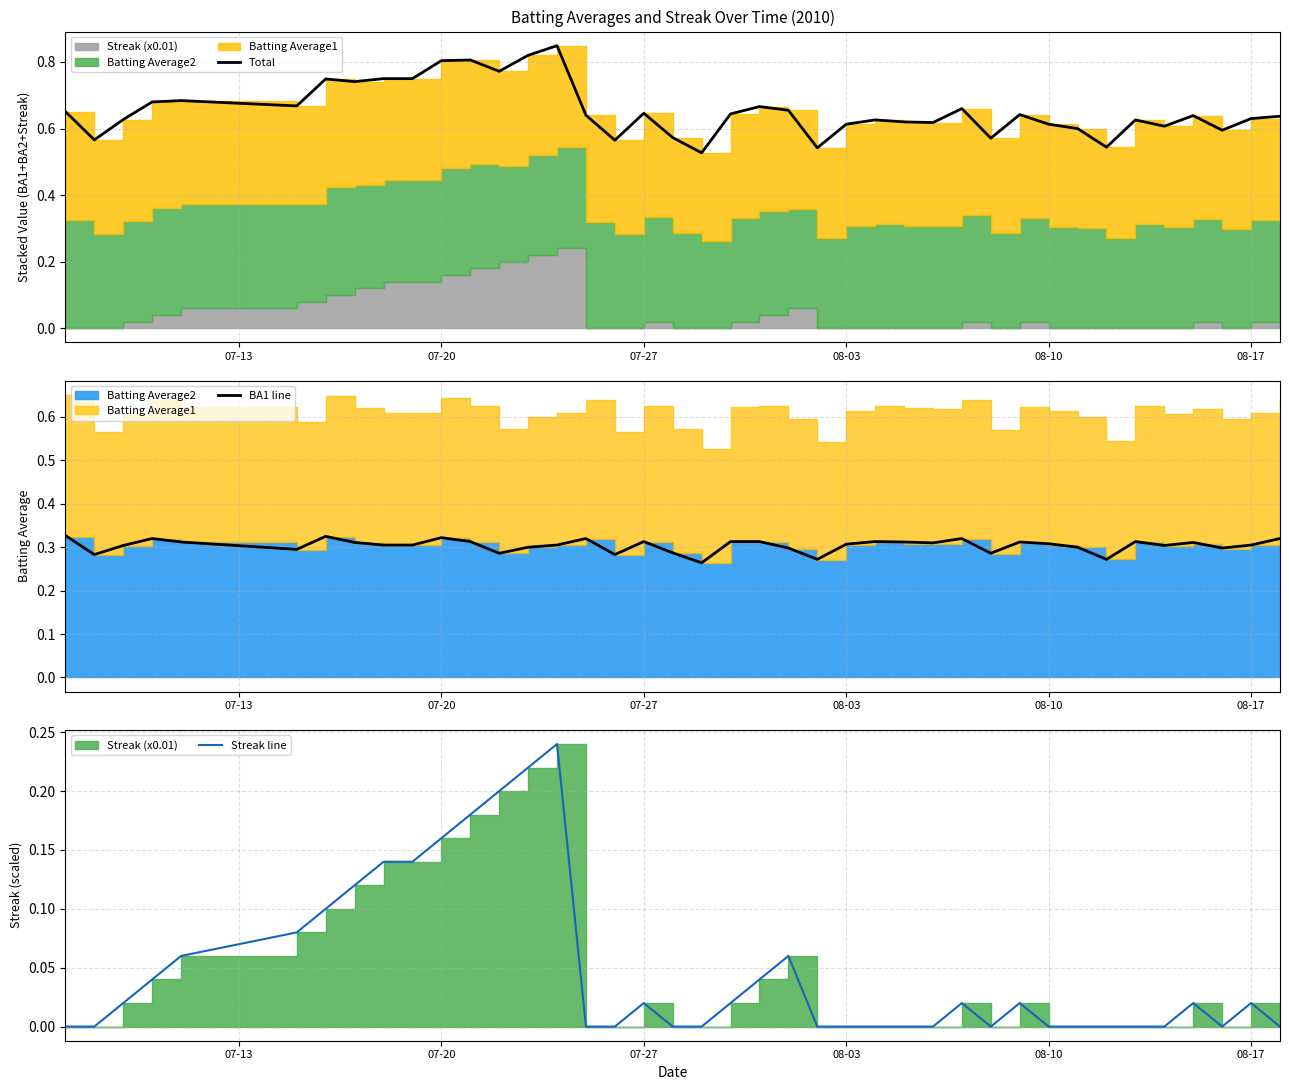

Does the chart display data point markers on the line(s)?

No